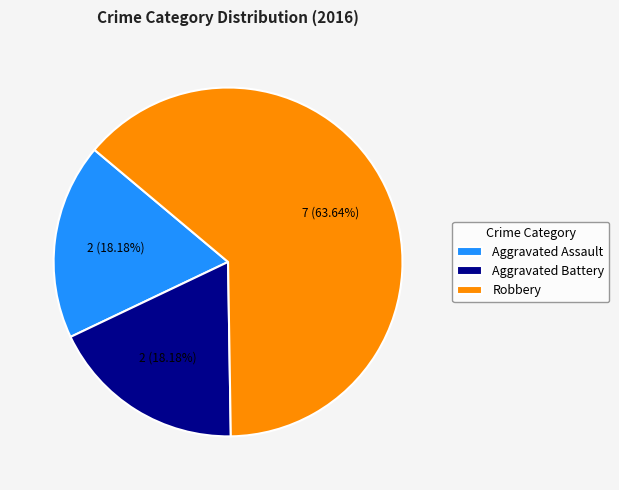

Which slice represents more than half of the pie?

Robbery